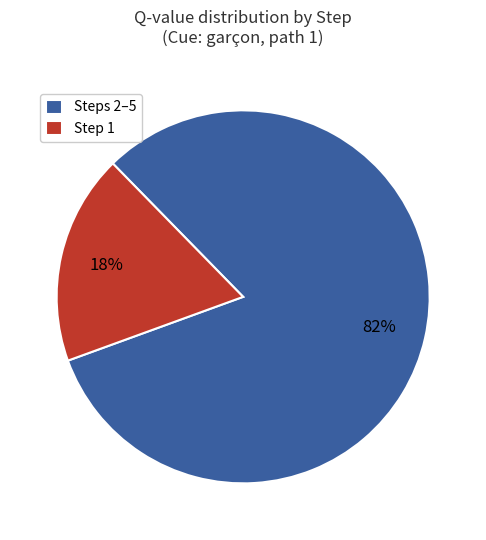

Count the number of slices in the pie.

2